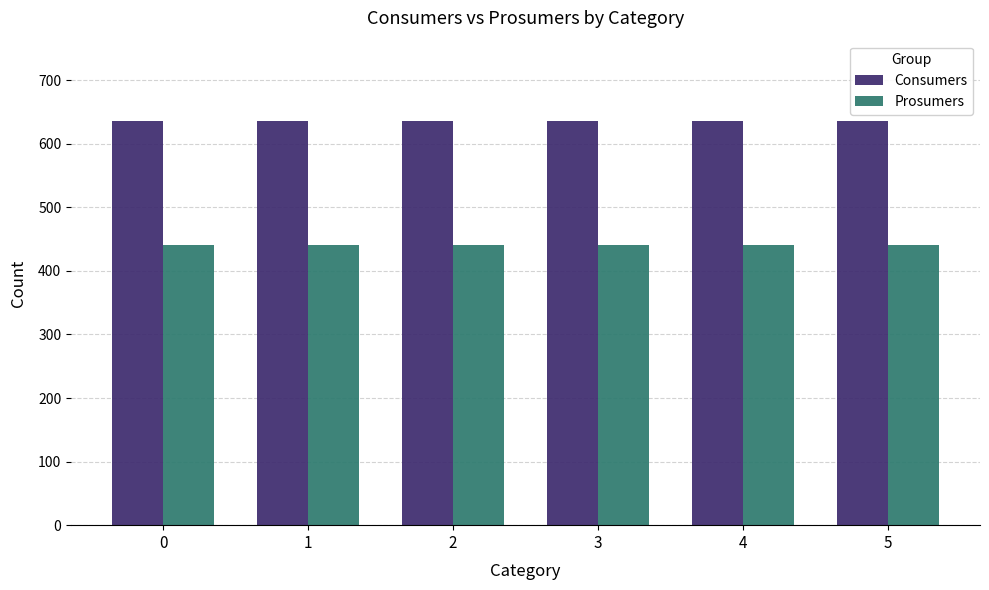

How many groups of bars are there?

6